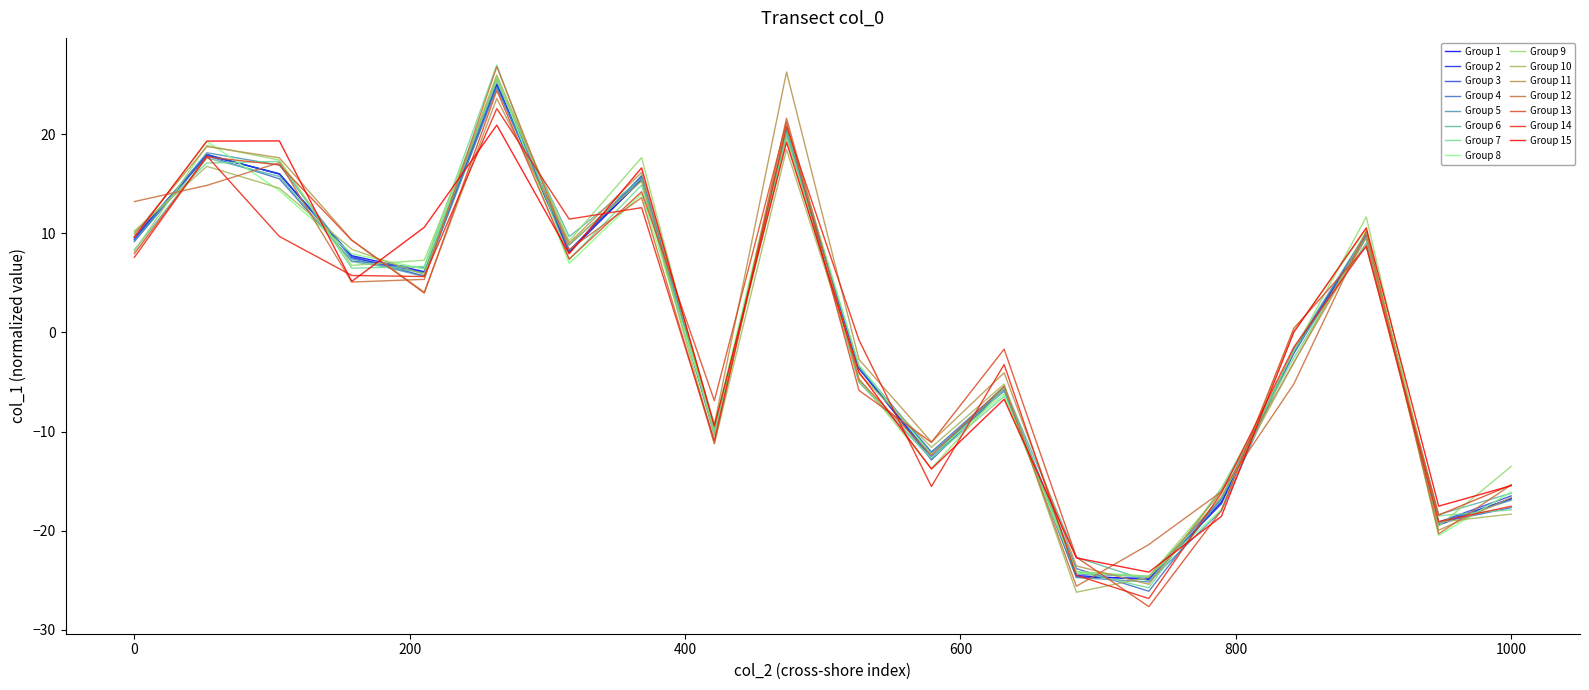

What is the maximum value shown in the chart?

27.0